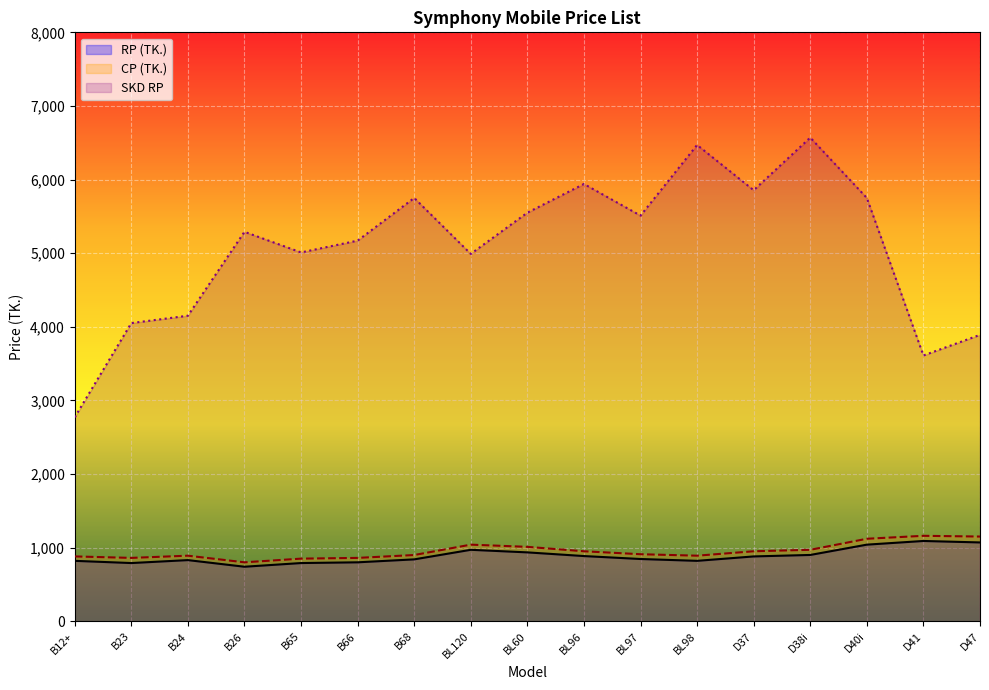

True or false: RP (TK.) has a value of 820 at BL98.

True